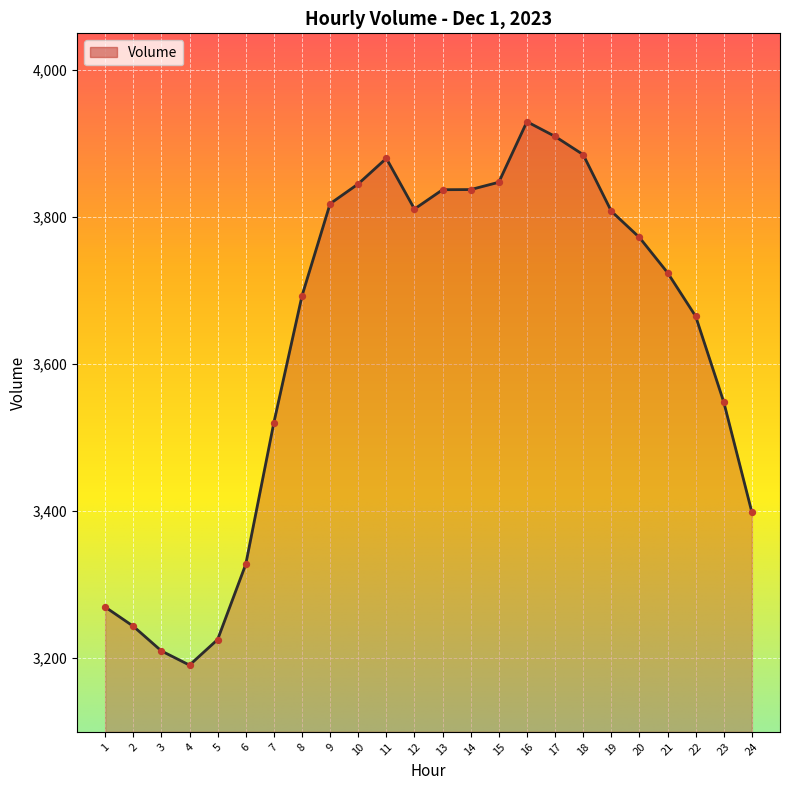

Between 21 and 20, which is larger?

20